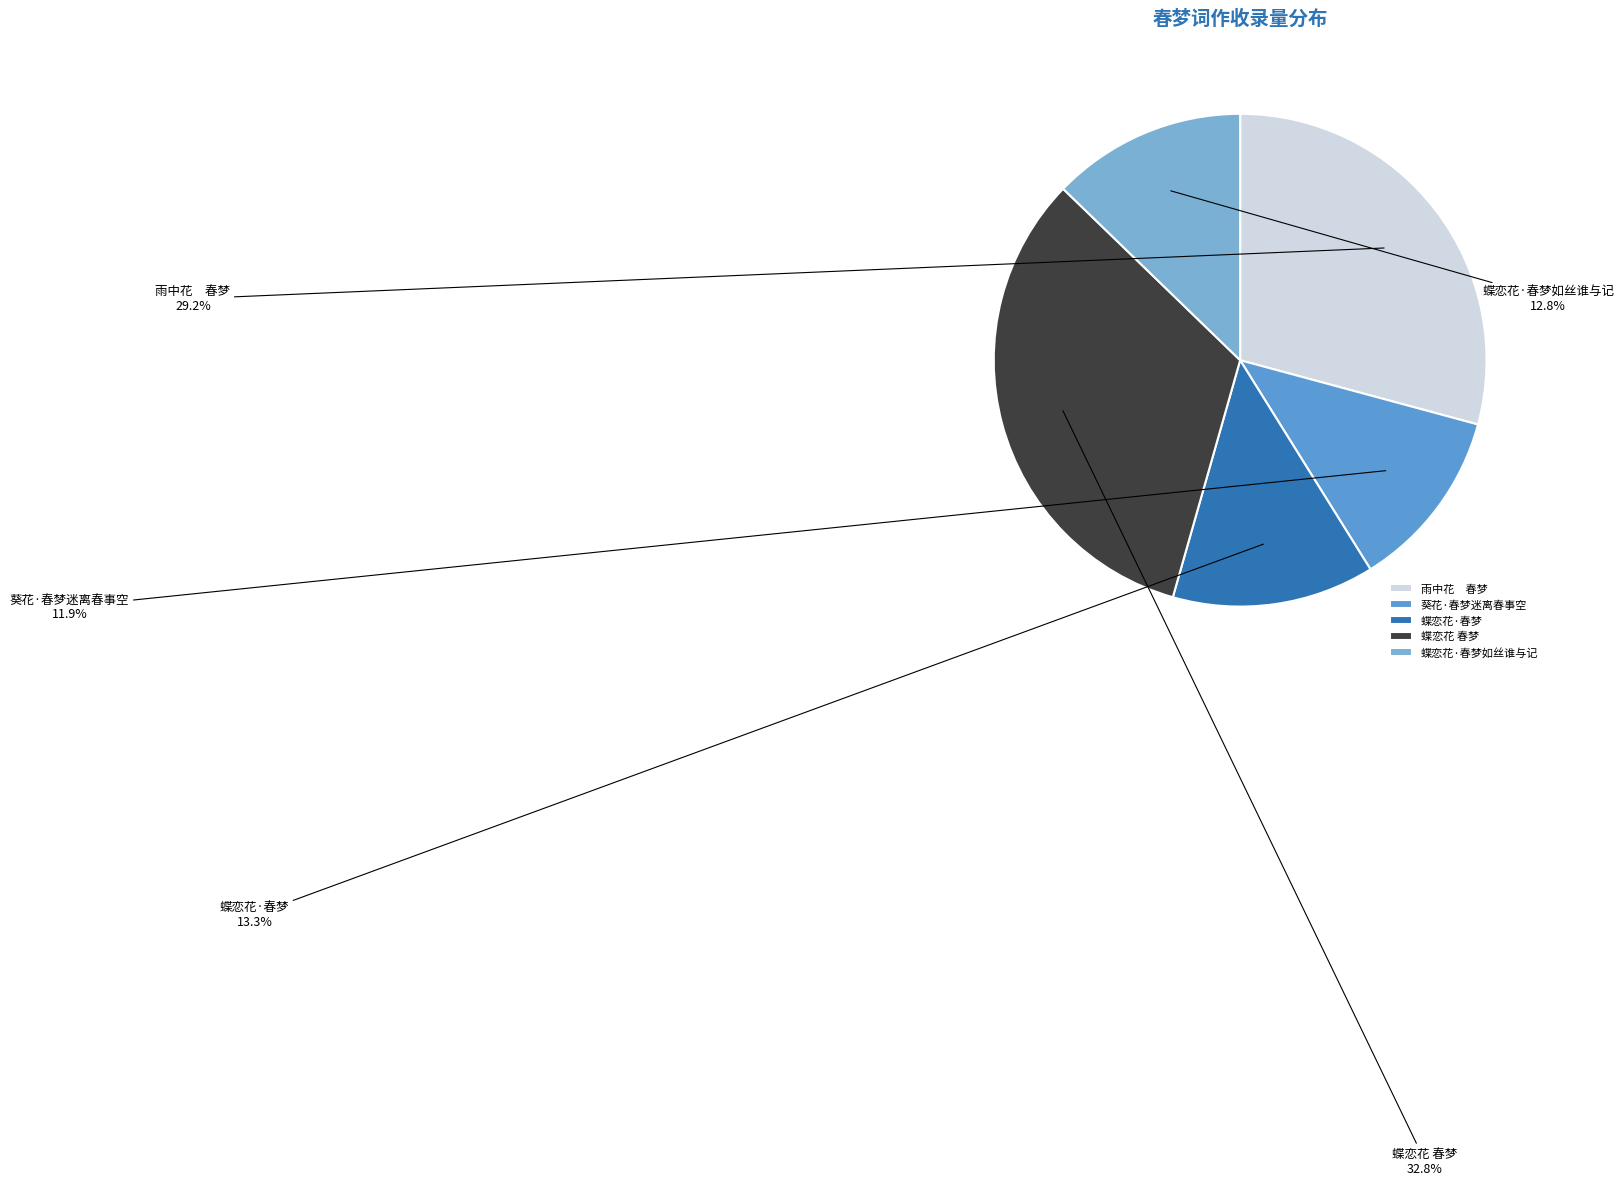

Is there any slice that represents more than half of the pie?

No